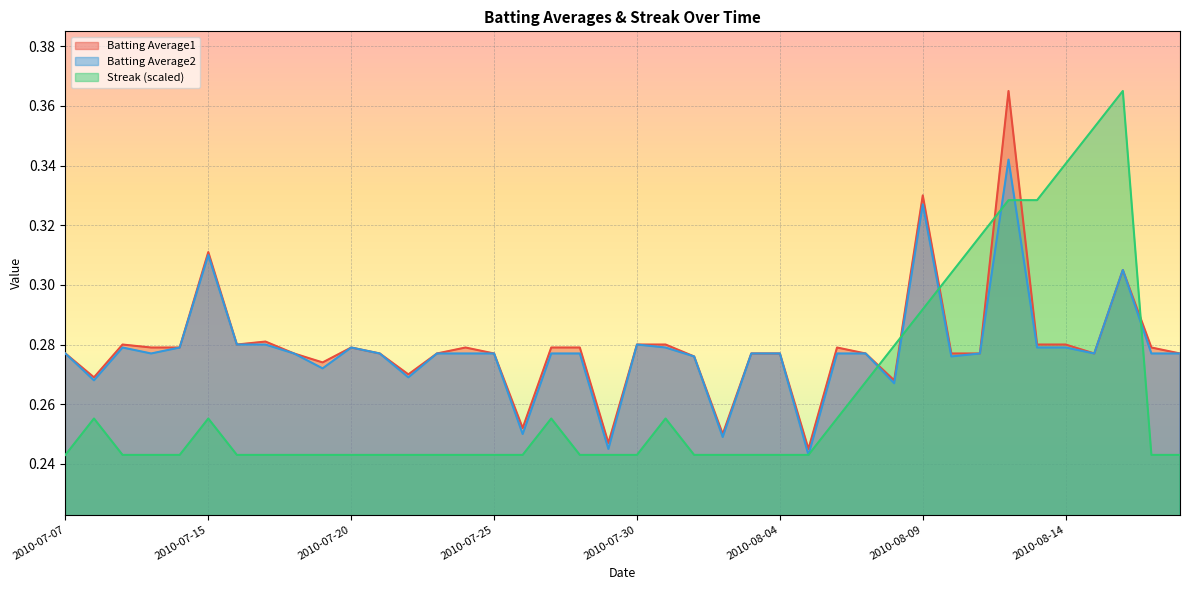

How many times do Streak and Batting Average2 cross each other?

6